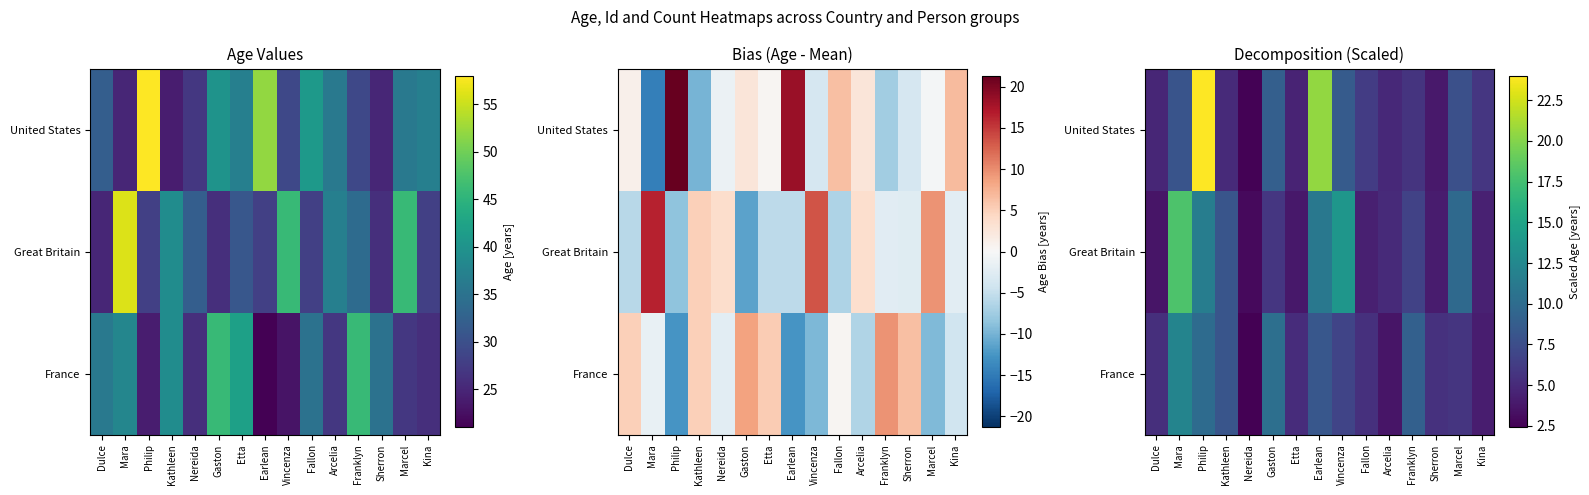

What value does the France series have at Etta?

5.2